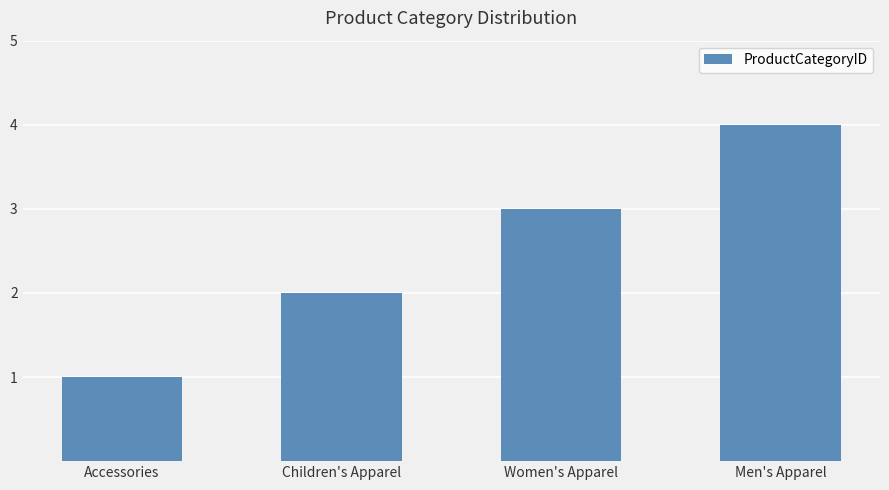

Are the bars grouped side by side (vs. stacked)?

No